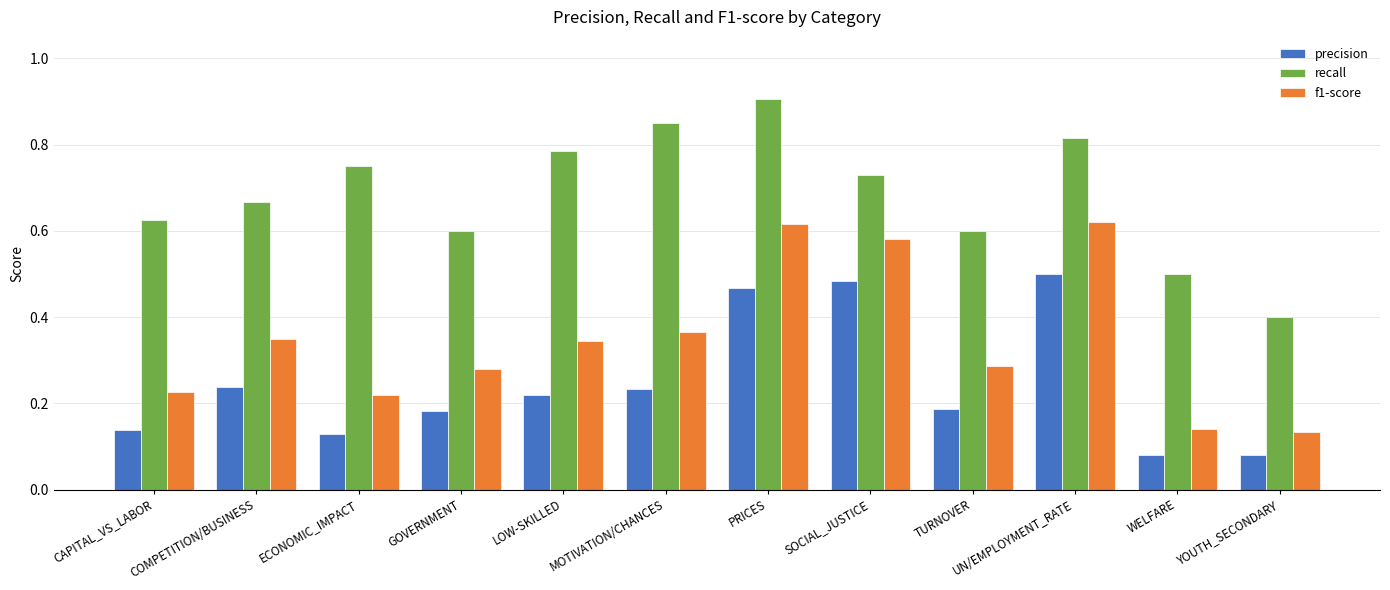

What is the label of the 12th bar from the left?

YOUTH_SECONDARY